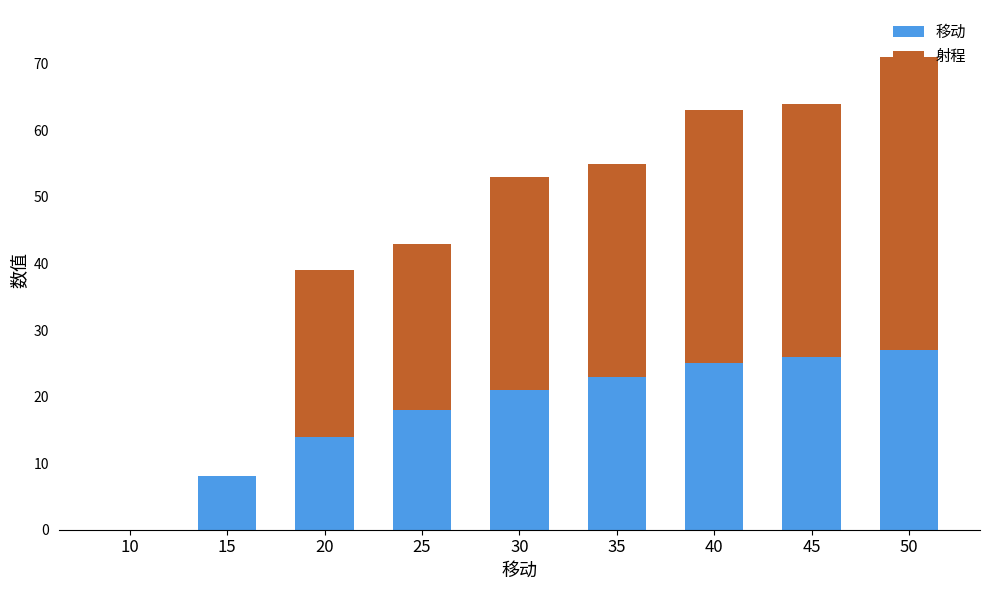

The 移动 series shows 21 at 30. True or false?

True